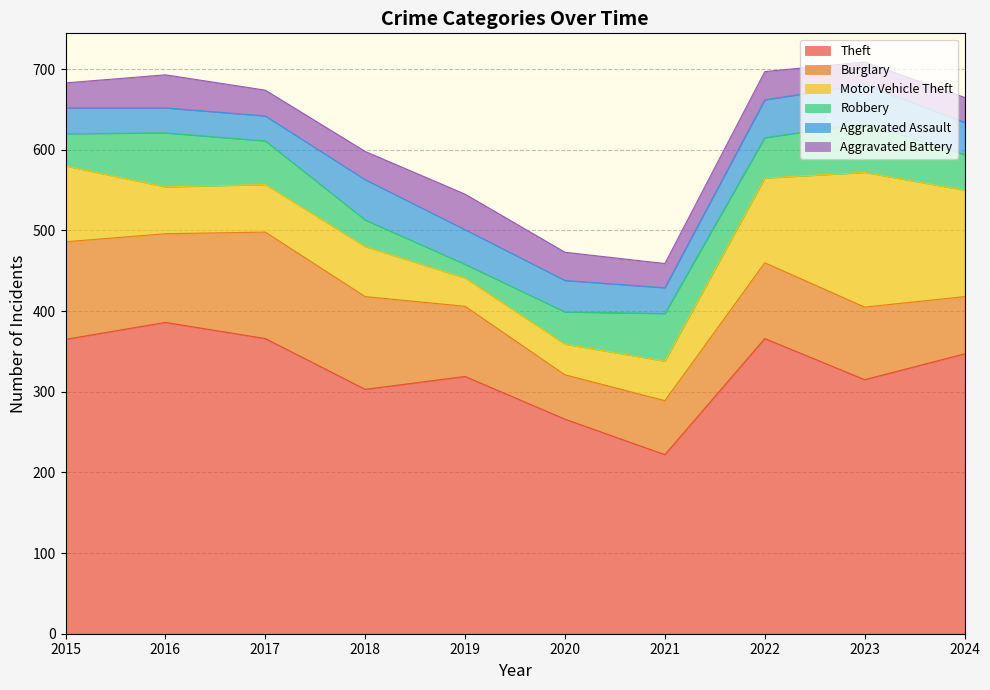

At which category is the sum across all series the highest?

2023